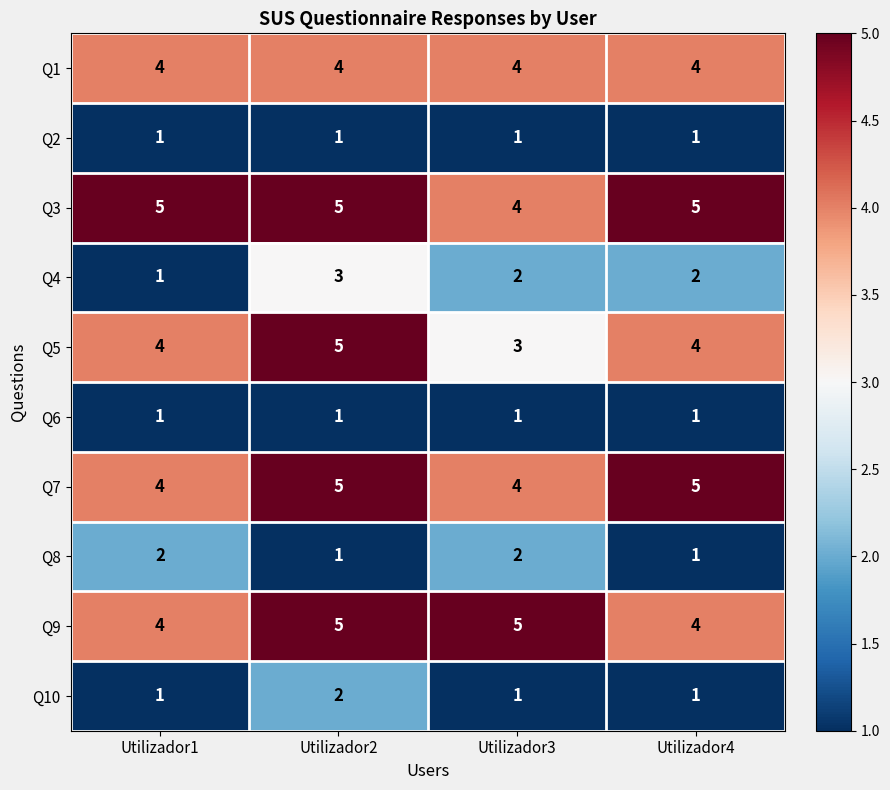

True or false: Q1 has a value of 4 at Utilizador2.

True